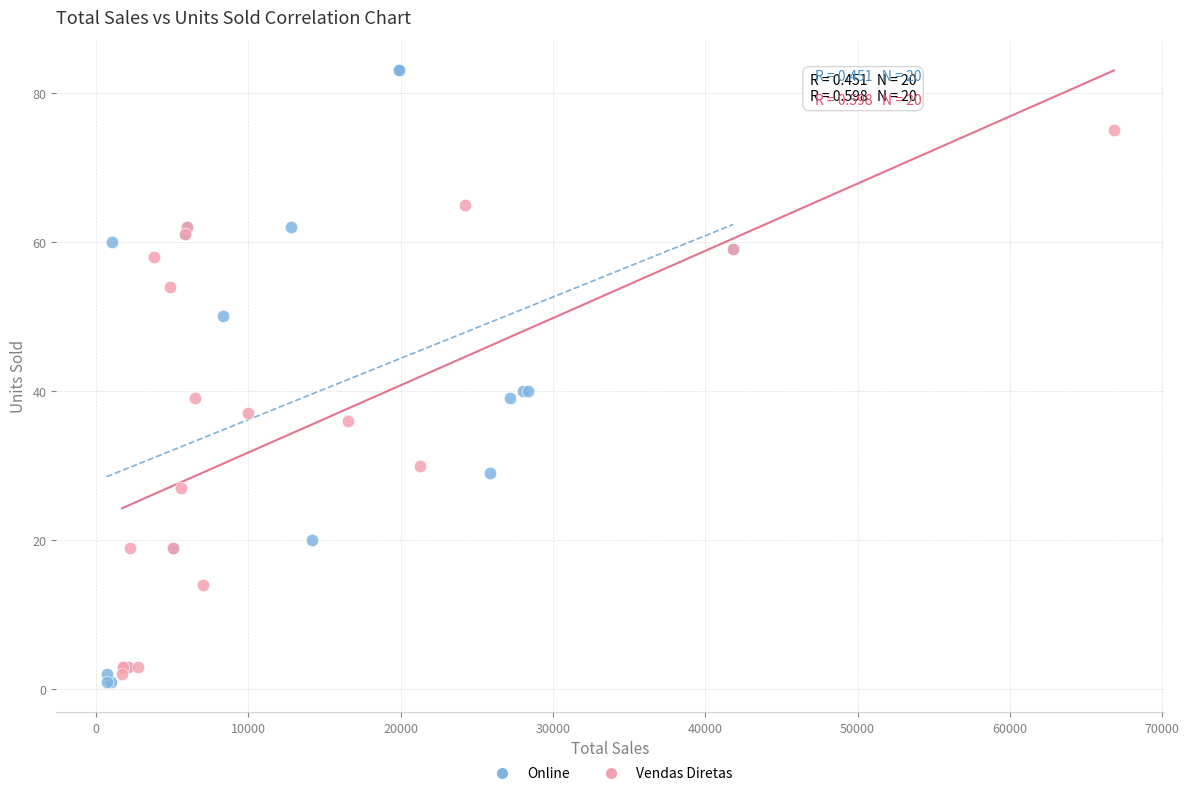

Which series has the widest spread of Y values?

Online